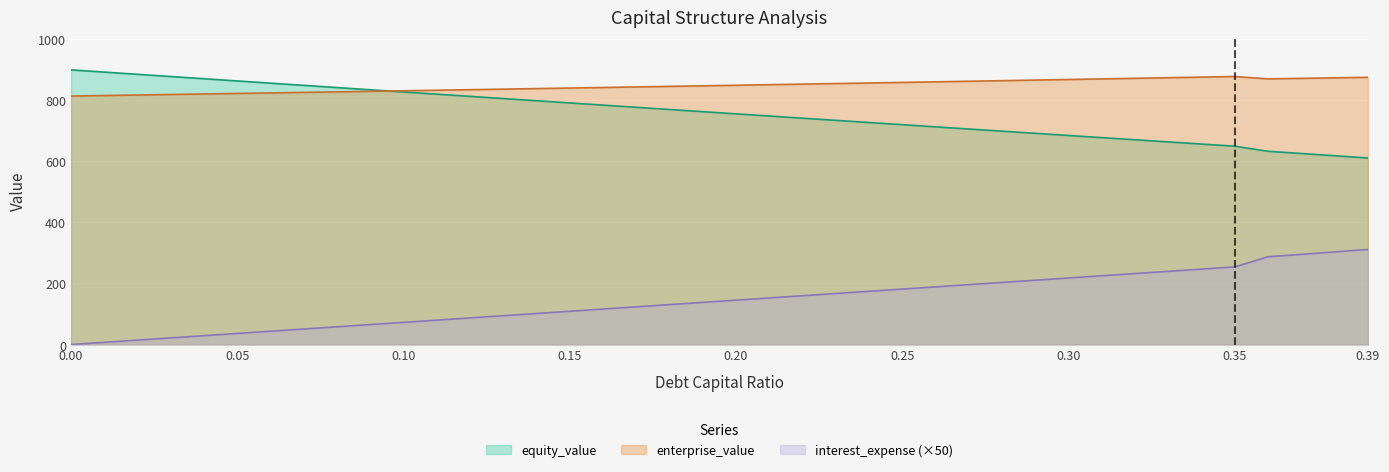

Rank the series at 0.33 from lowest to highest value.

equity_value, debt_capital, enterprise_value